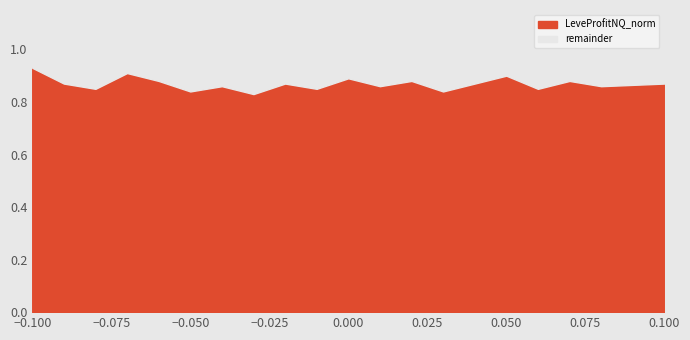

What are all the series names shown in the legend?

LeveProfitNQ_norm, remainder